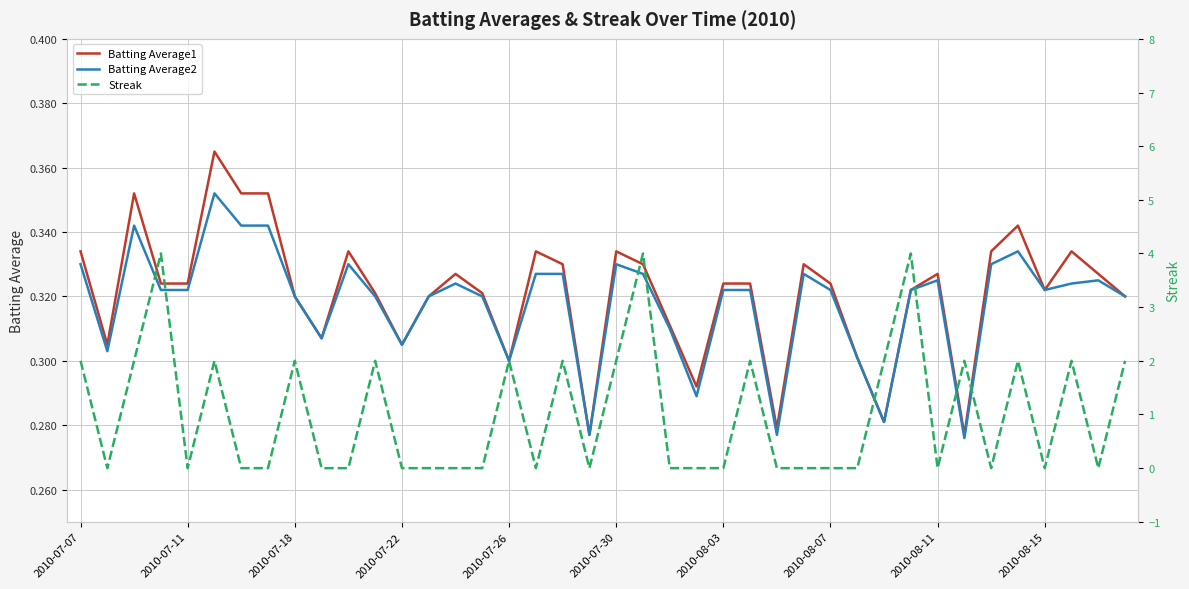

Is the value of Batting Average2 at 2010-08-11 greater than the value of Batting Average1 at 2010-08-07?

Yes